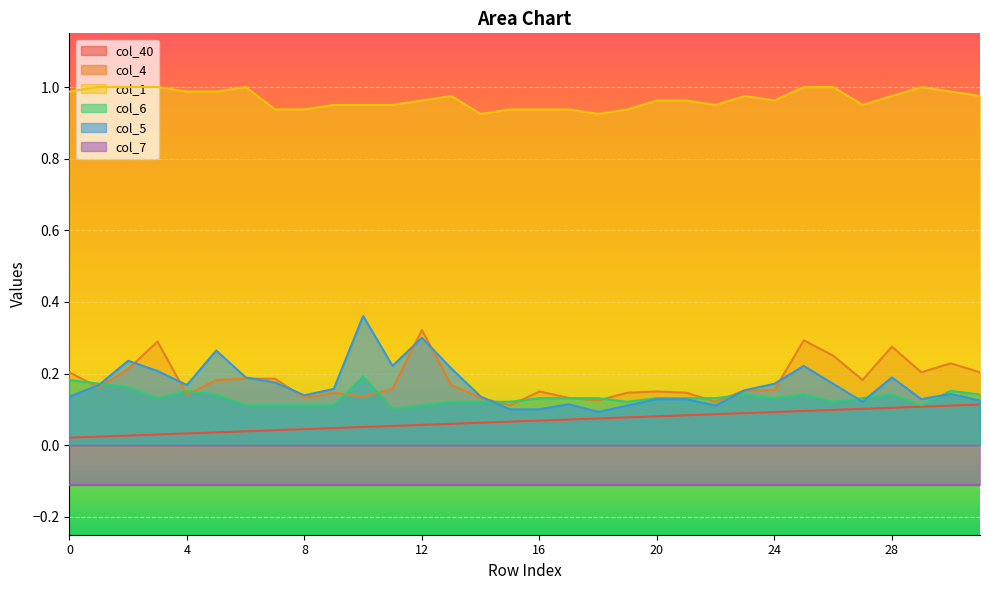

True or false: col_40 and col_5 intersect in this chart.

False